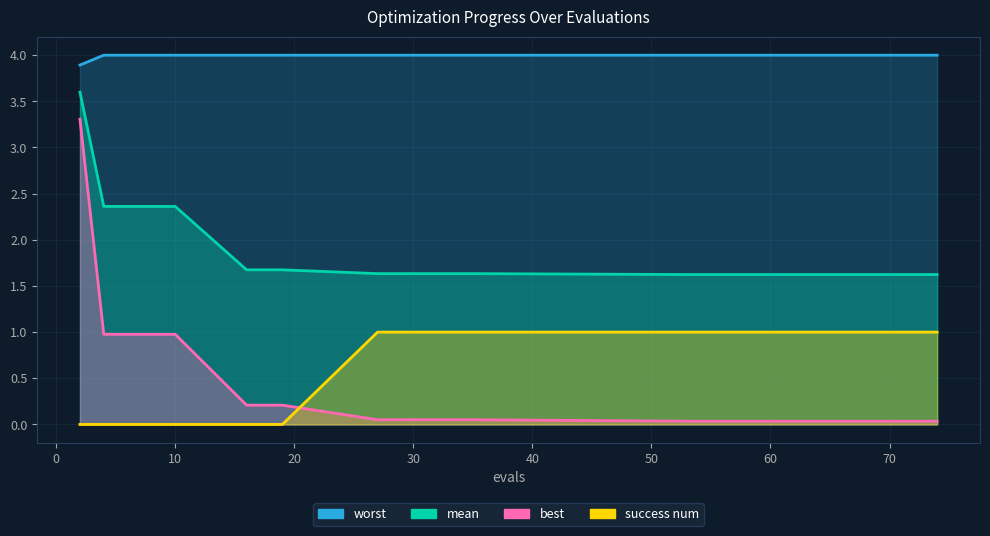

True or false: mean has more than 2 points higher than both neighbors.

False